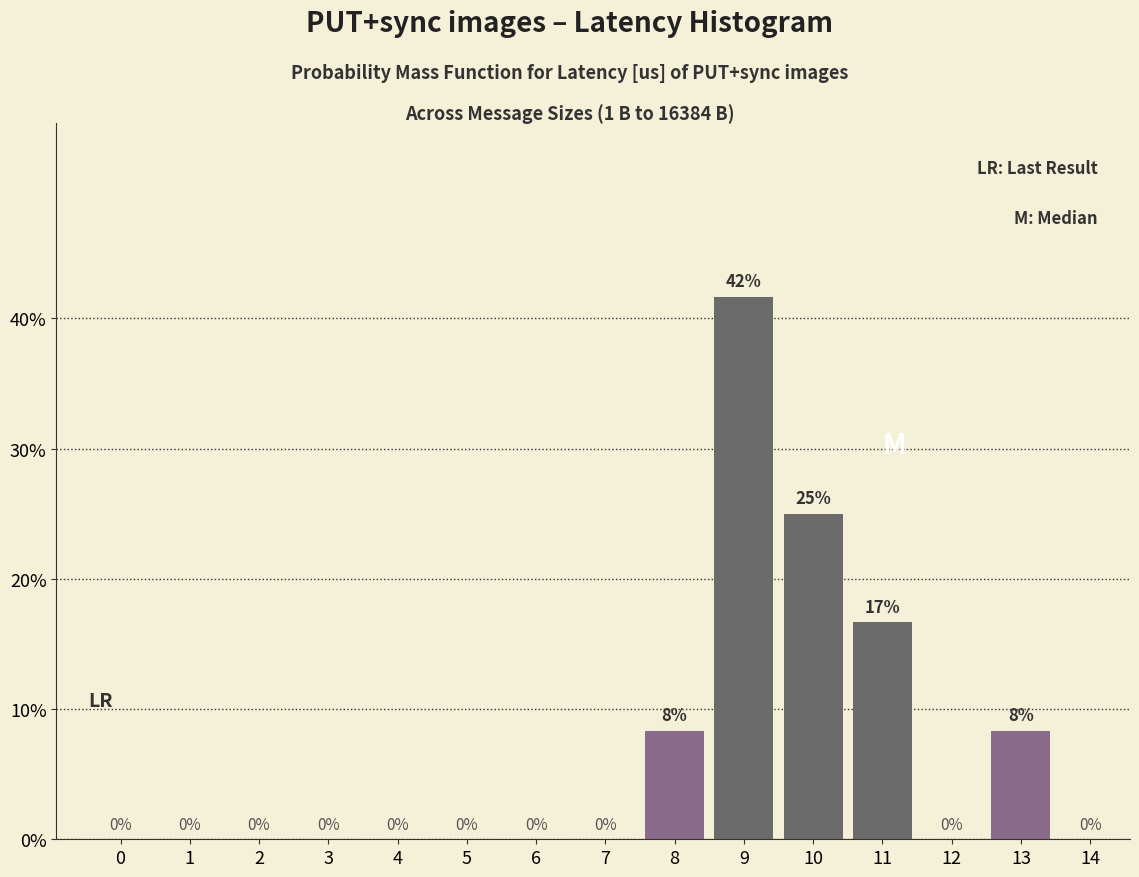

Are the bars horizontal?

No